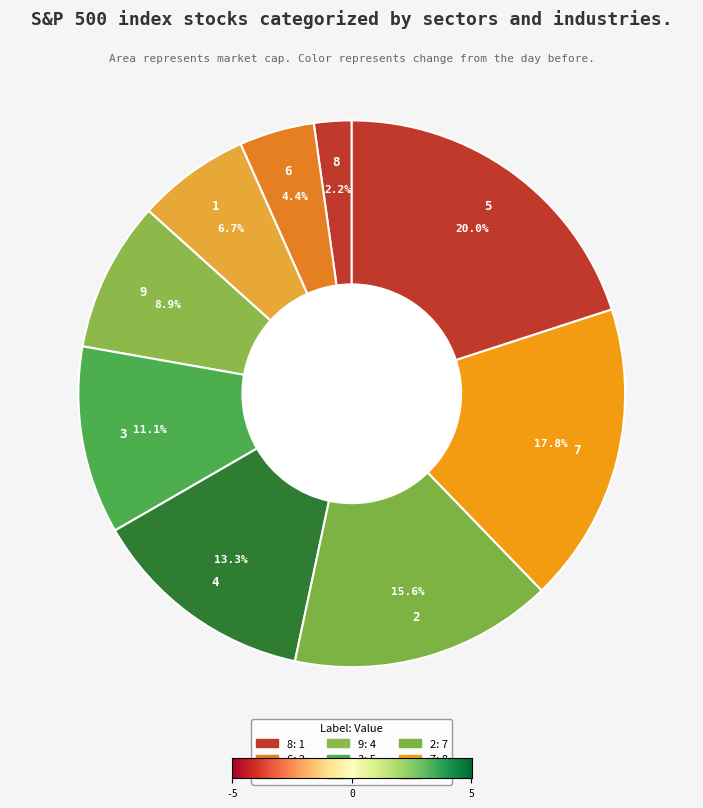

Rank the categories by value from highest to lowest.

5, 7, 2, 4, 3, 9, 1, 6, 8